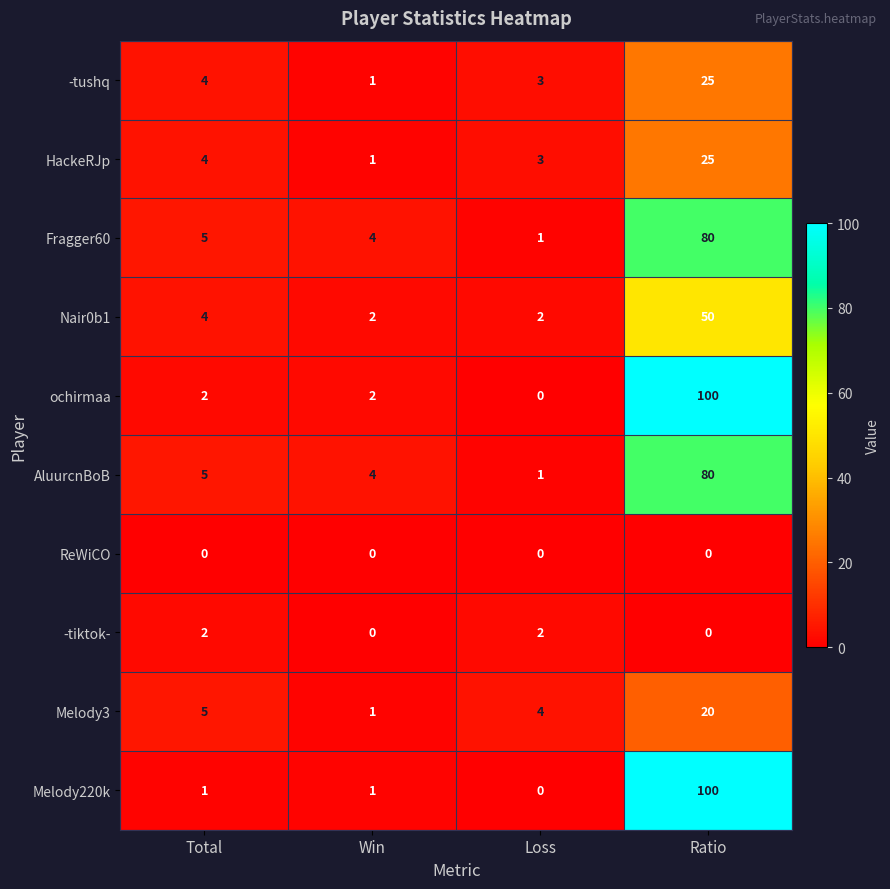

What is the sum of the Fragger60 values at Ratio and Win?

84